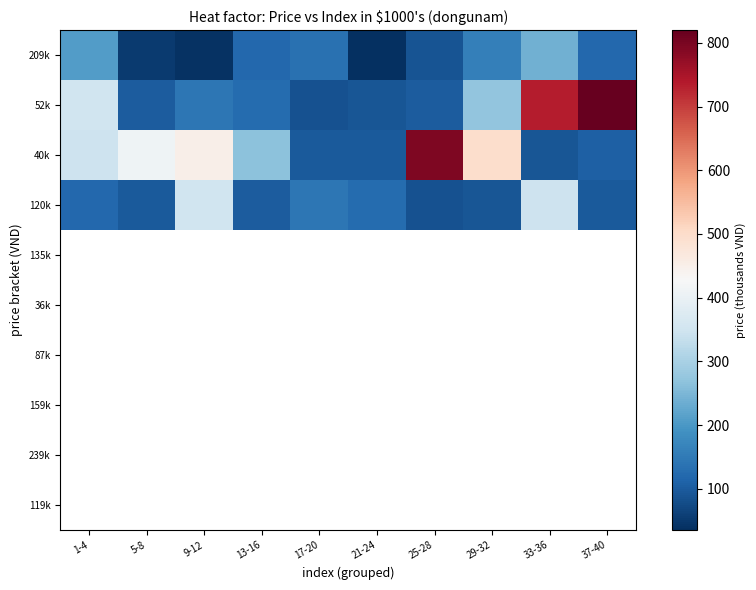

Between 29-32 and 25-28, which is larger?

29-32